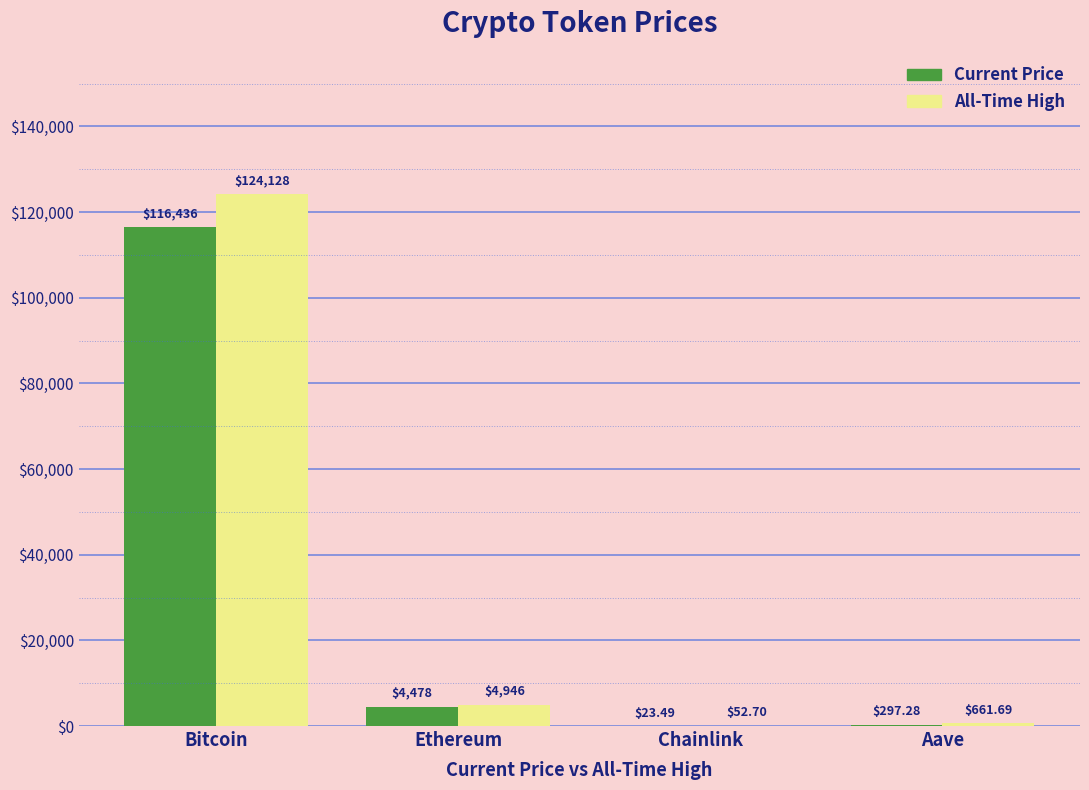

What is the maximum value shown in the chart?

124128.0